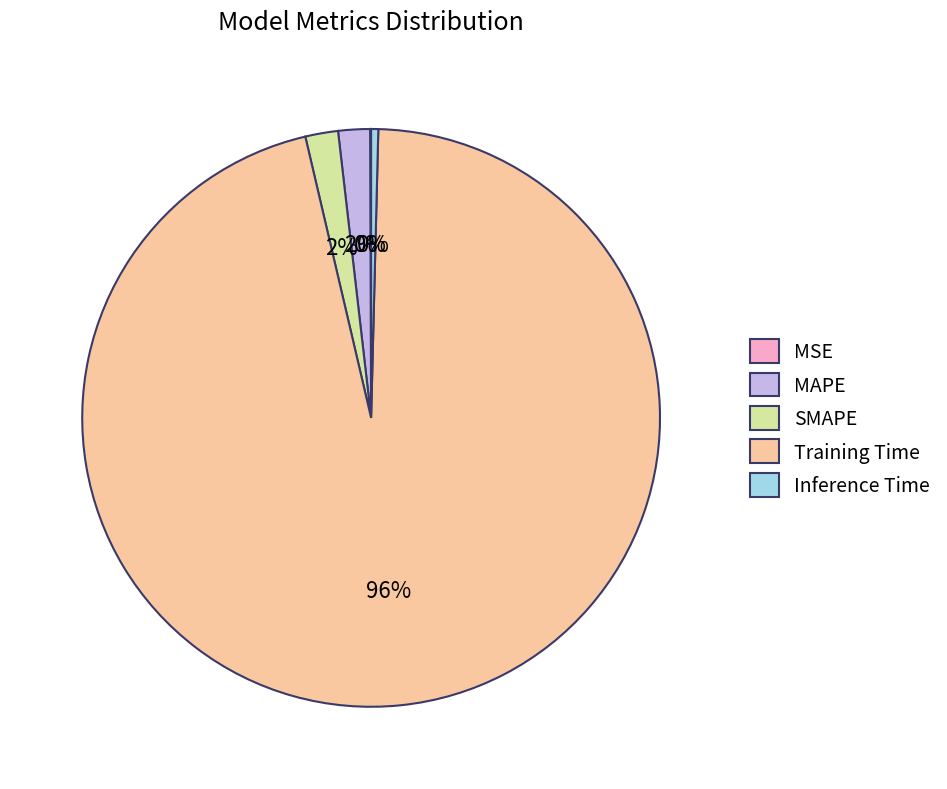

What percentage is the Training Time slice, to the nearest percent?

96%